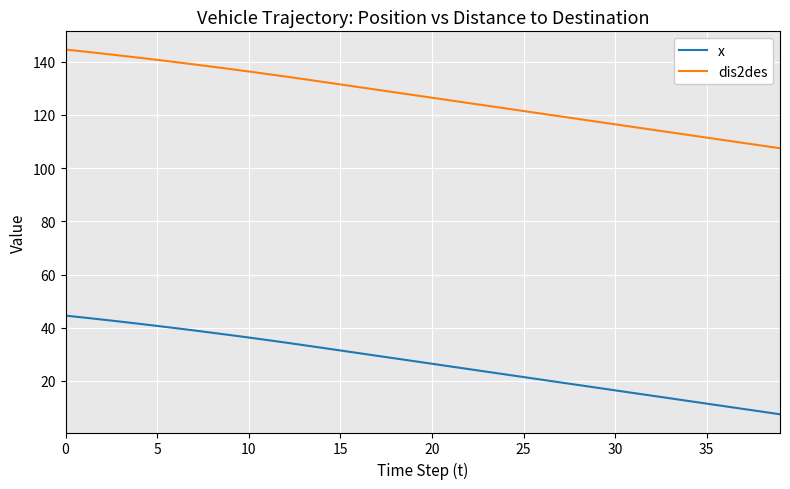

Rank the series by their maximum value, from highest to lowest.

dis2des, x